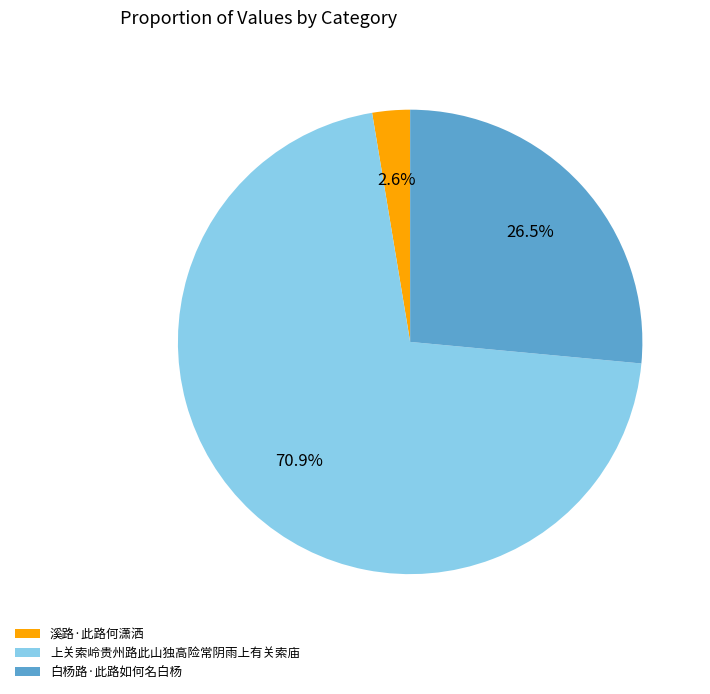

The 上关索岭贵州路此山独高险常阴雨上有关索庙 slice represents 84% of the pie. True or false?

False